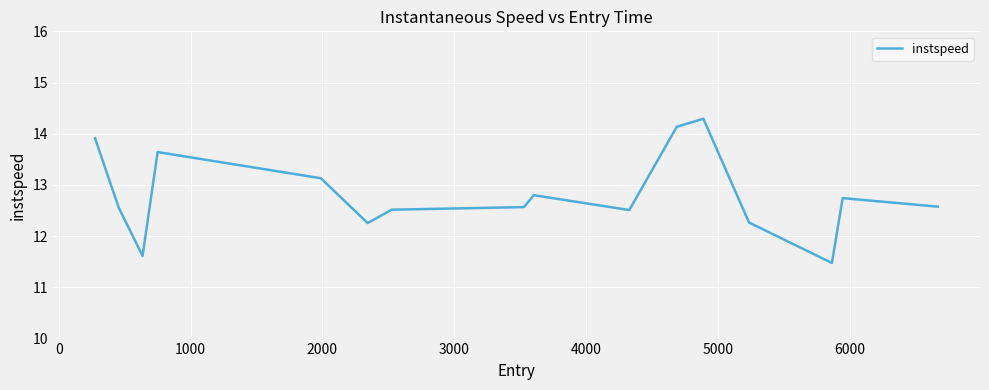

What is the maximum value shown in the chart?

14.3